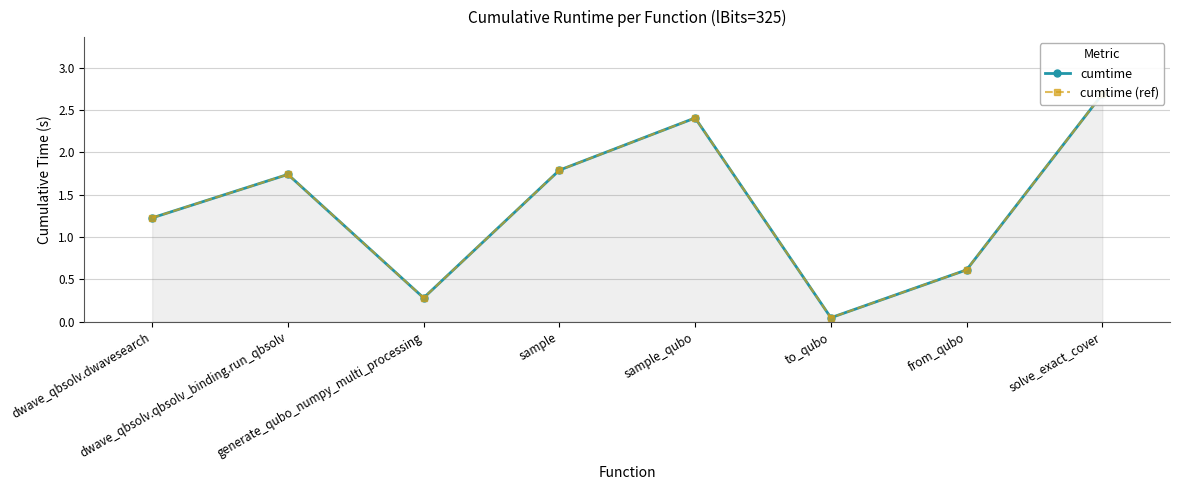

Read the cumtime value at from_qubo.

0.6